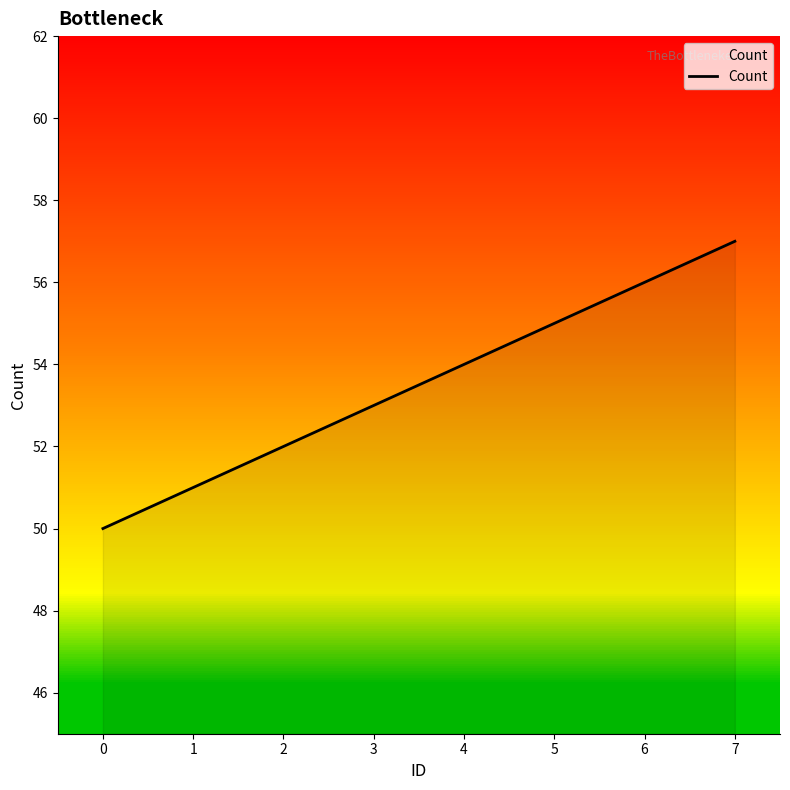

Does the chart have visible grid lines?

No